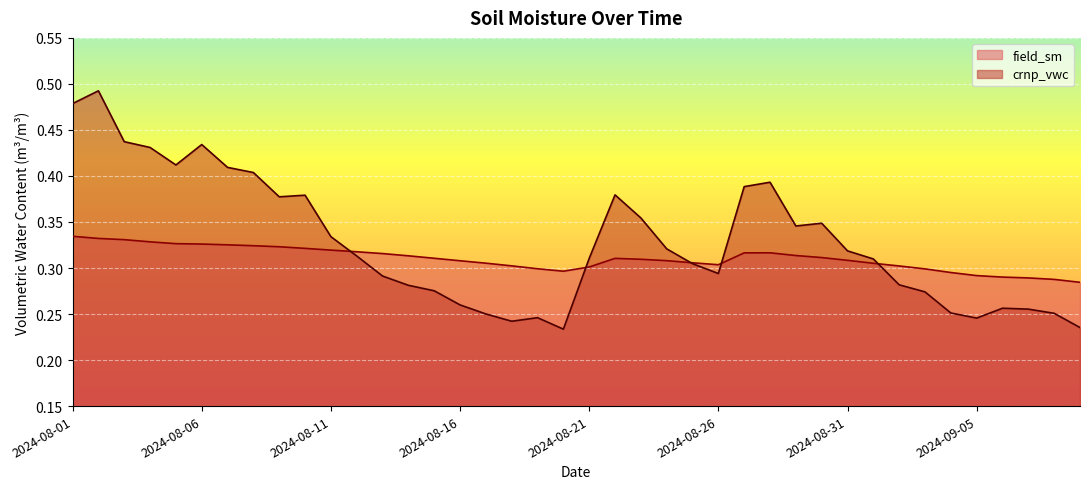

Does the chart display data point markers on the line(s)?

No